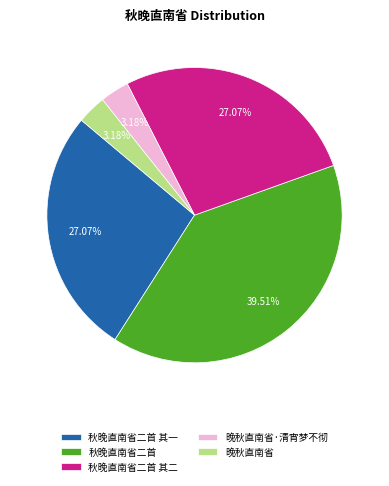

To the nearest percent, what percentage of the pie is 晚秋直南省?

3%